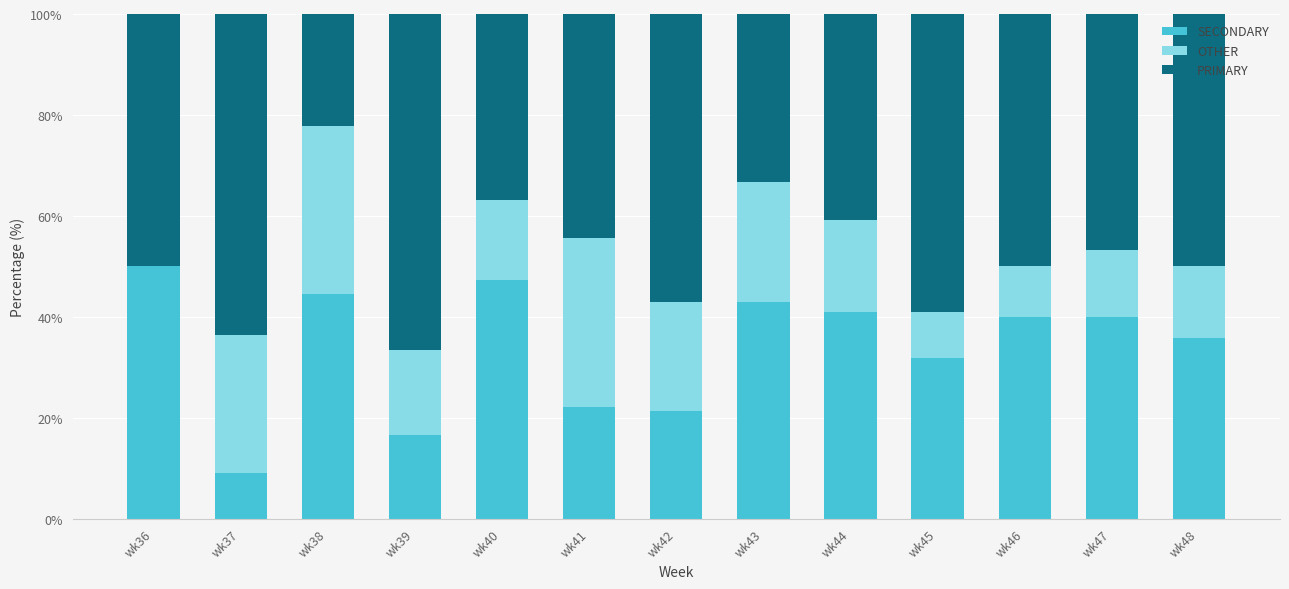

What is the highest value of the SECONDARY series?

50.0